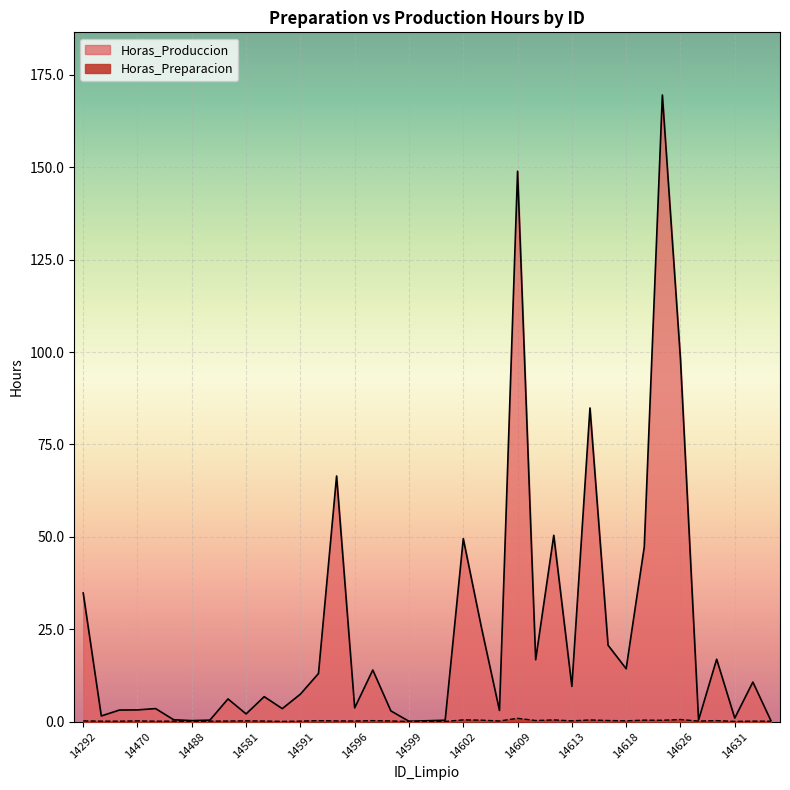

Which series has the widest spread of values?

Horas_Produccion